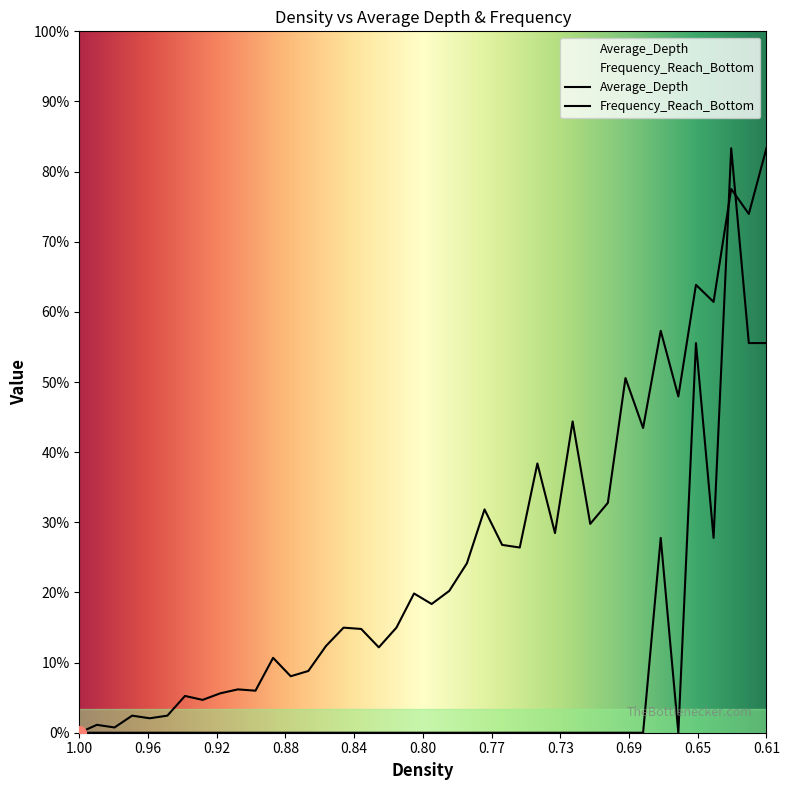

Does the chart have visible grid lines?

No